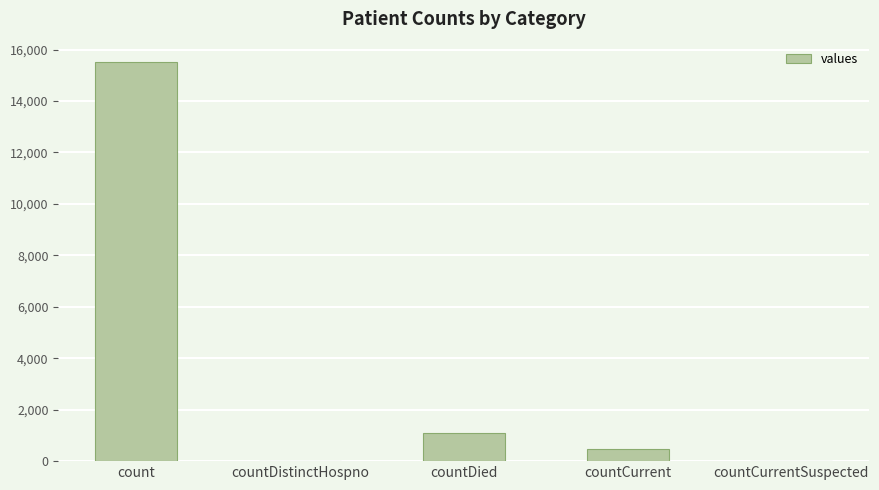

True or false: the data shows 1834 at countDied.

False